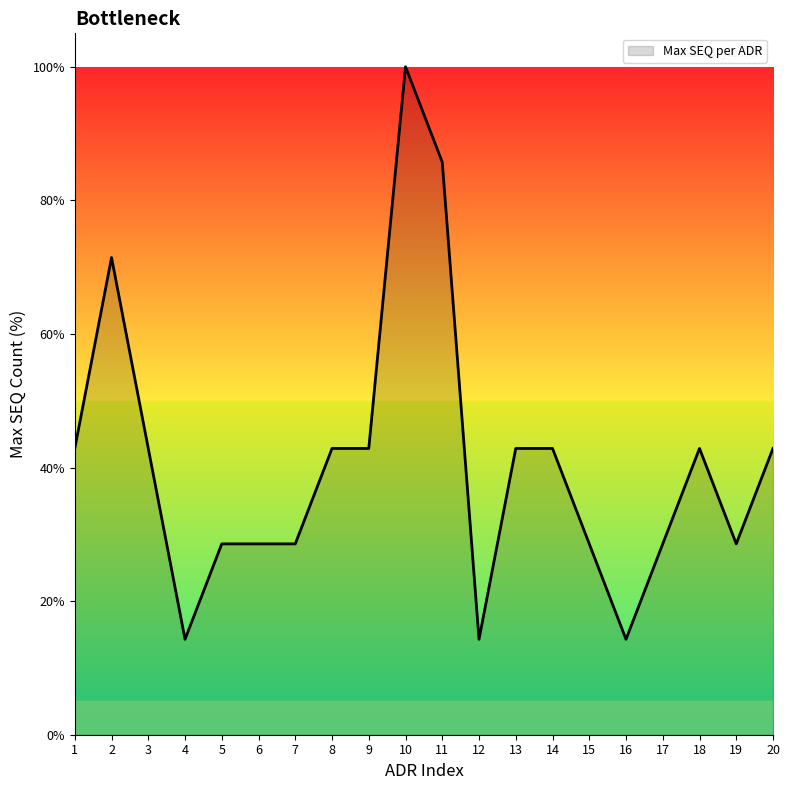

Is it true that the value at 7 is 38.4?

False